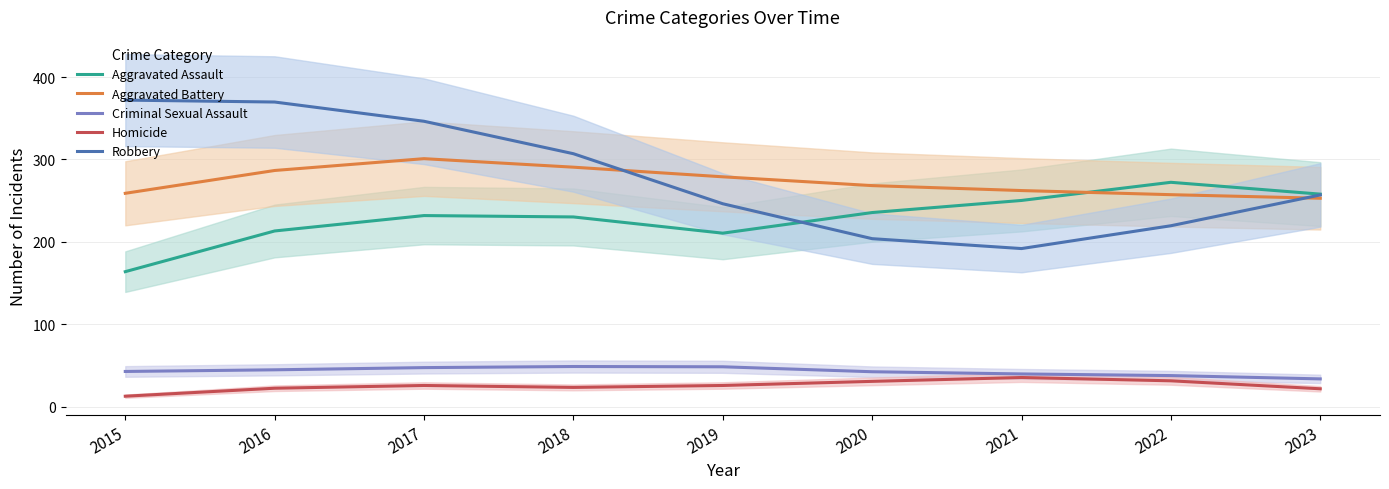

Between 2015 and 2016, which series saw the biggest shift?

Aggravated Assault